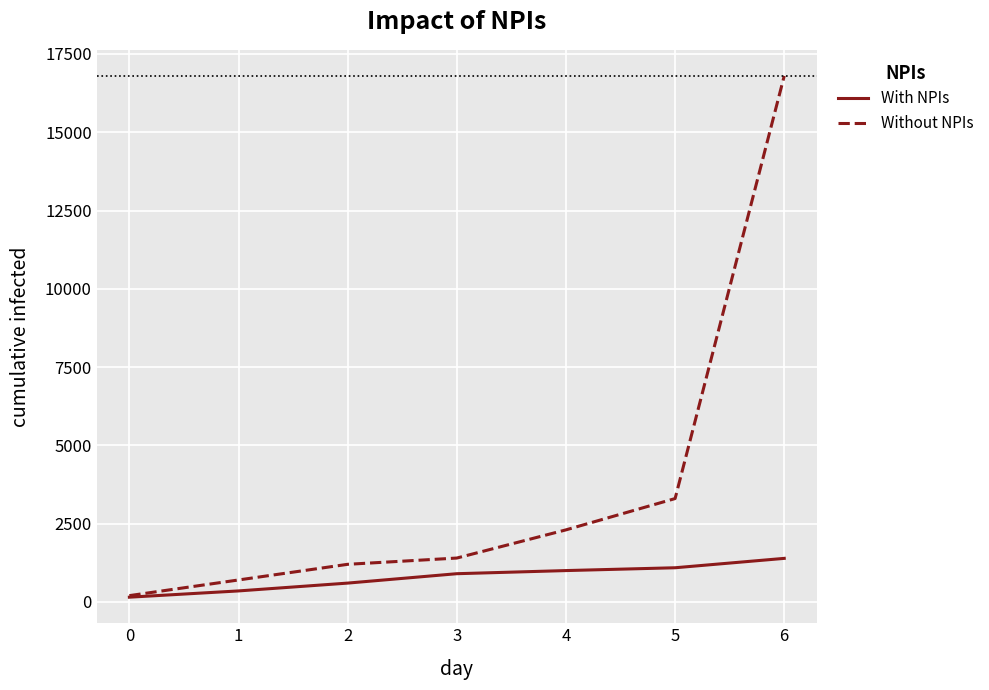

List the series in order of their overall mean, lowest first.

With NPIs, Without NPIs